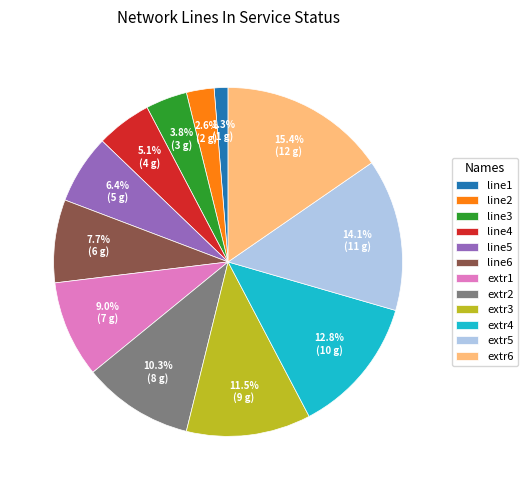

The extr6 slice represents 28% of the pie. True or false?

False